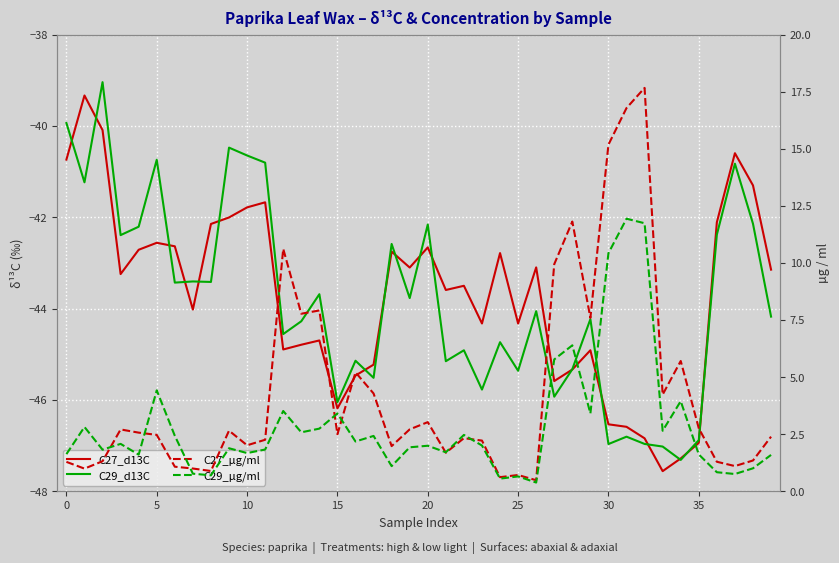

Reading right to left, list all the values displayed in this chart.

C27_d13C: -43.1	-41.3	-40.6	-42.1	-46.9	-47.3	-47.6	-46.8	-46.6	-46.5	-44.9	-45.3	-45.6	-43.1	-44.3	-42.8	-44.3	-43.5	-43.6	-42.7	-43.1	-42.8	-45.2	-45.5	-46.2	-44.7	-44.8	-44.9	-41.7	-41.8	-42.0	-42.1	-44.0	-42.6	-42.6	-42.7	-43.2	-40.1	-39.3	-40.7
C29_d13C: -44.2	-42.1	-40.8	-42.4	-46.9	-47.3	-47.0	-47.0	-46.8	-47.0	-44.2	-45.3	-45.9	-44.1	-45.4	-44.7	-45.8	-44.9	-45.2	-42.2	-43.8	-42.6	-45.5	-45.1	-46.0	-43.7	-44.3	-44.6	-40.8	-40.6	-40.5	-43.4	-43.4	-43.4	-40.7	-42.2	-42.4	-39.0	-41.2	-39.9
C27_µg/ml: 2.4	1.3	1.1	1.3	2.8	5.7	4.2	17.7	16.8	15.2	7.6	11.8	9.9	0.5	0.7	0.6	2.2	2.3	1.7	3.0	2.7	2.0	4.3	5.2	2.5	7.9	7.8	10.6	2.3	2.0	2.7	0.9	1.0	1.1	2.5	2.6	2.7	1.3	1.0	1.3
C29_µg/ml: 1.6	1.0	0.8	0.8	1.6	3.9	2.6	11.7	11.9	10.4	3.4	6.4	5.8	0.4	0.6	0.6	2.0	2.5	1.7	2.0	1.9	1.1	2.4	2.2	3.4	2.7	2.6	3.5	1.8	1.7	1.9	0.7	0.8	2.4	4.4	1.6	2.1	1.8	2.8	1.6